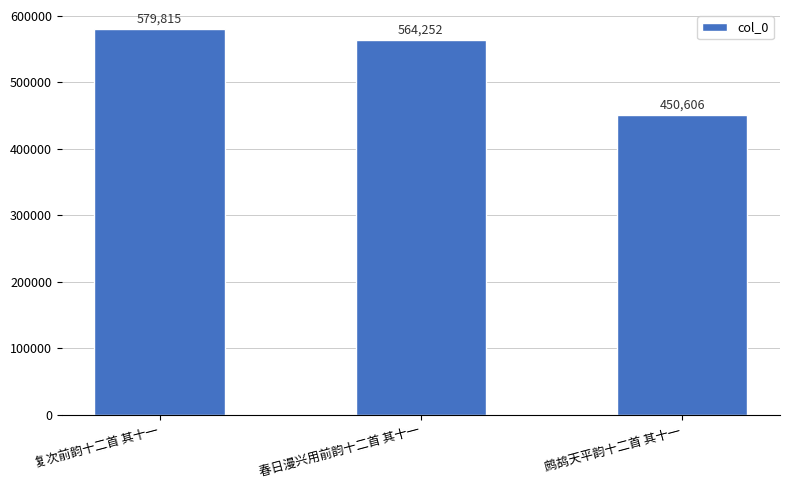

Count the values in the range 450606 to 579815.

3